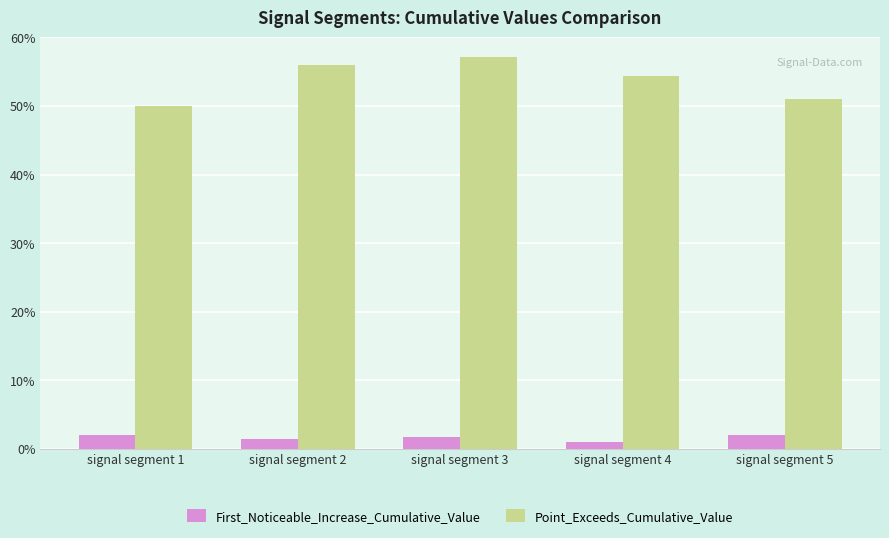

At signal segment 2, list the series in order from smallest to largest.

First_Noticeable_Increase_Cumulative_Value, Point_Exceeds_Cumulative_Value